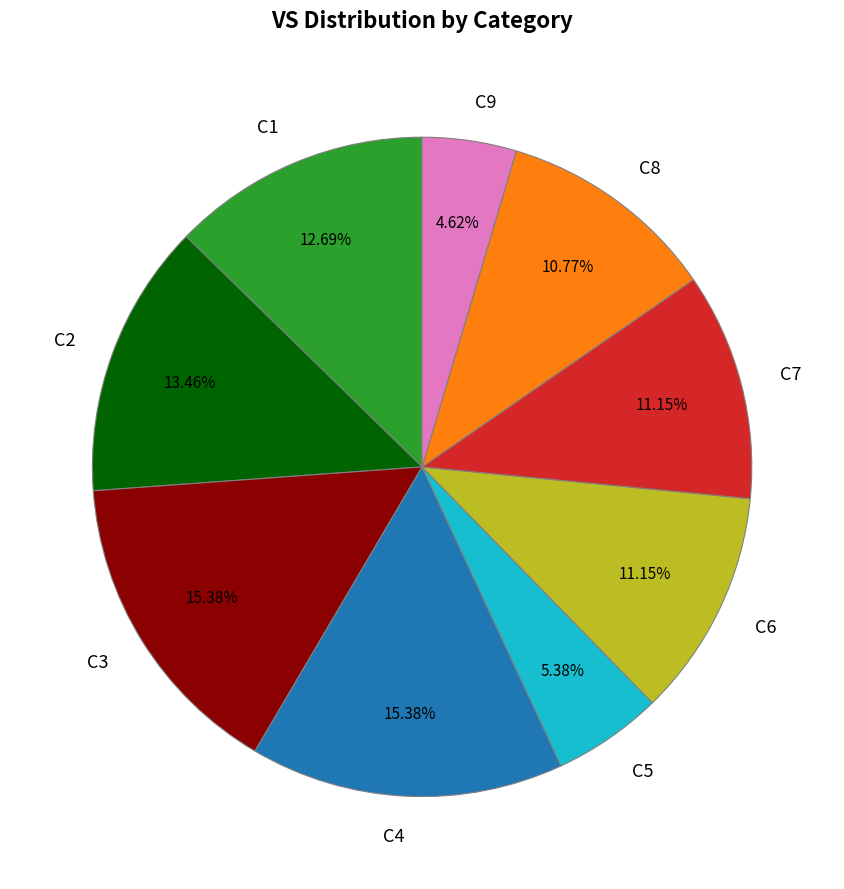

To the nearest percent, what is the combined percentage of C9 and C8?

15%